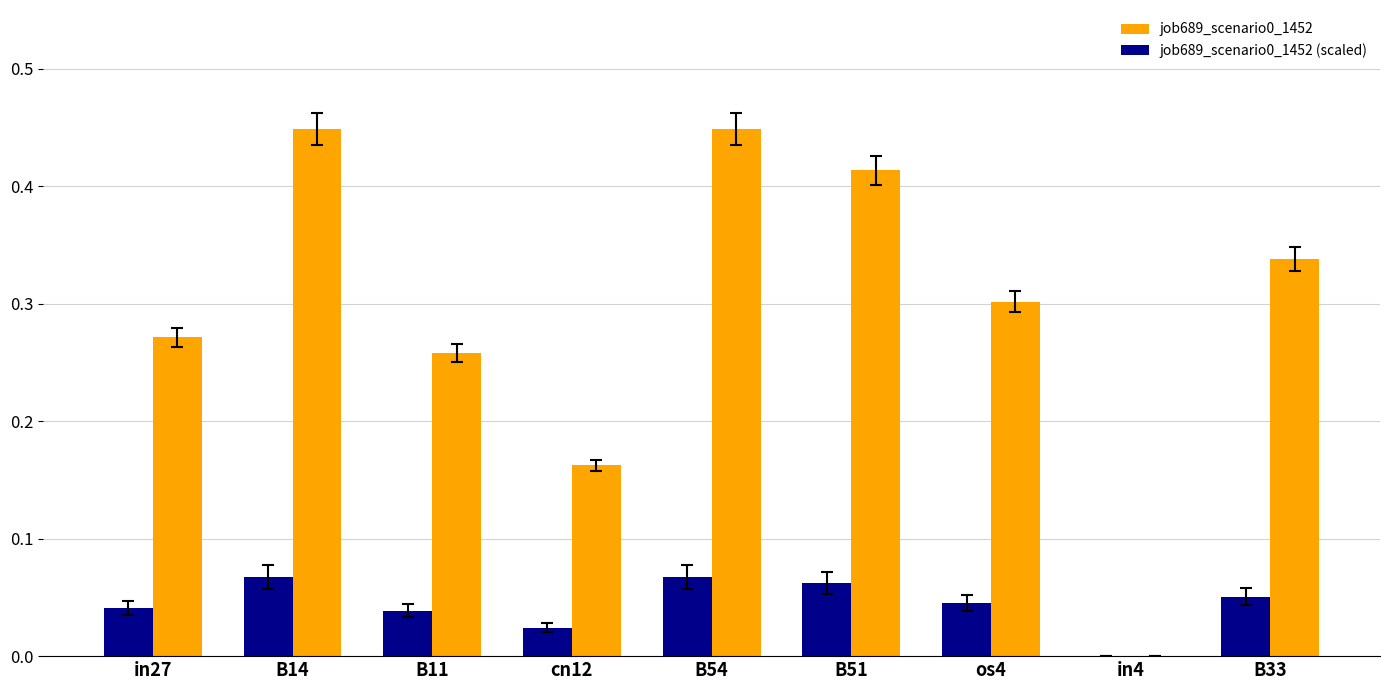

What is the total value across all series at B54?

0.5